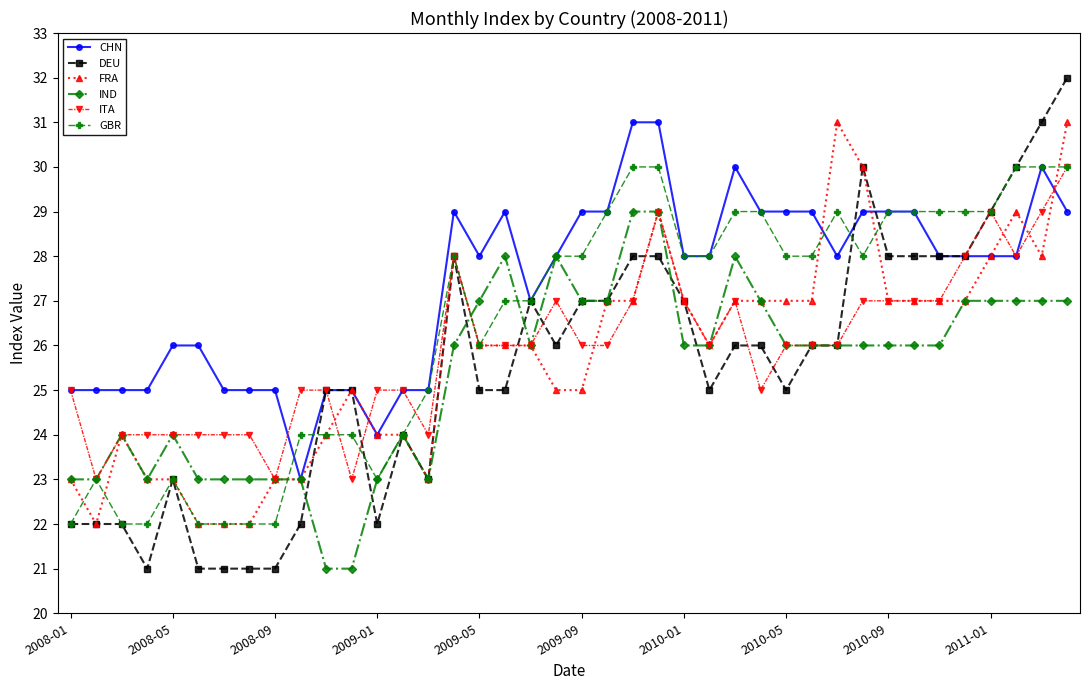

What is the highest value of the CHN series?

31